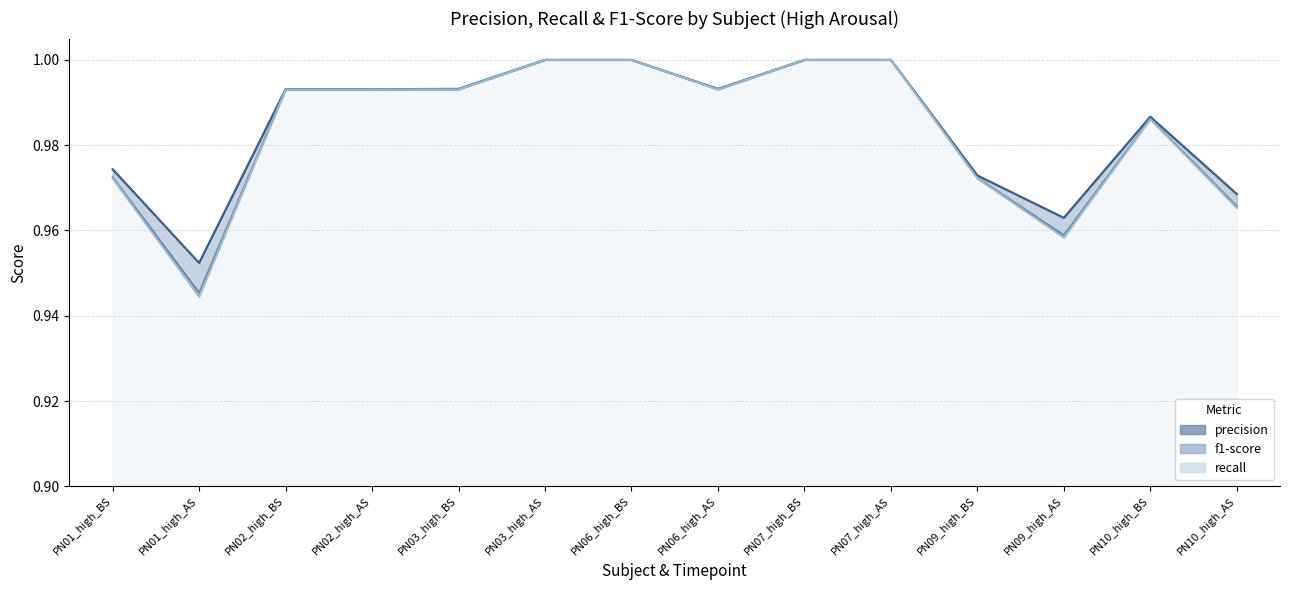

True or false: f1-score has more than 2 interior local peaks.

False